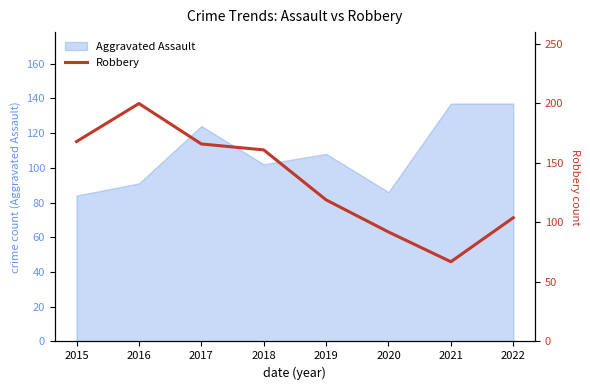

What is the difference between the maximum and minimum values?

133